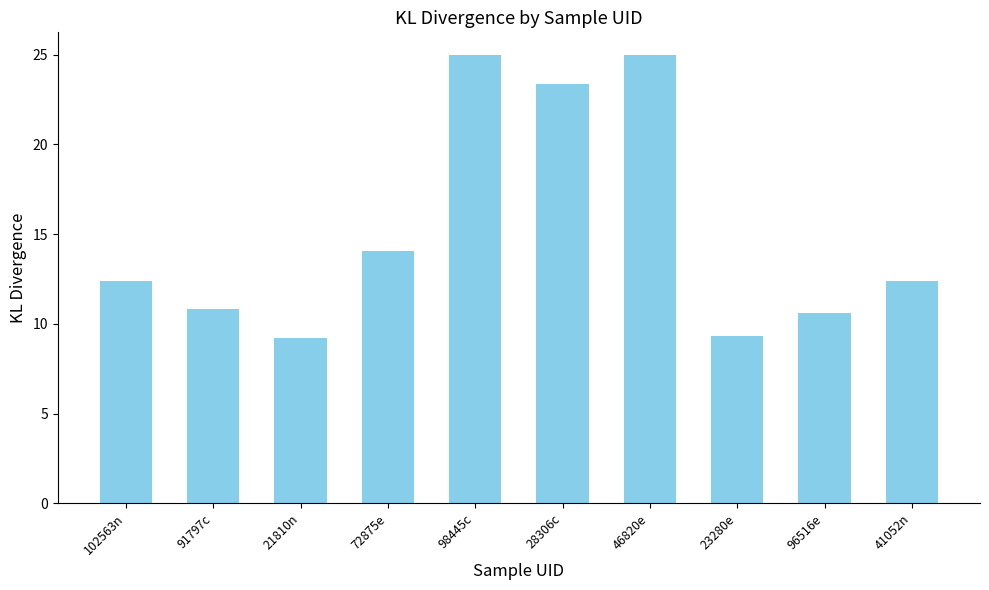

Between 102563n and 91797c, which is larger?

102563n